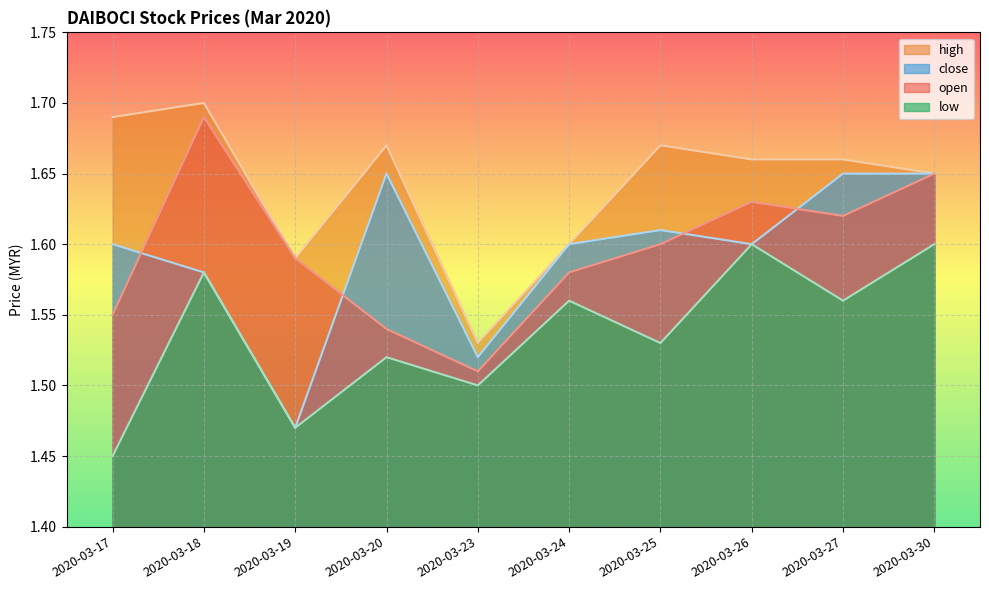

How many data points does each series have?

10